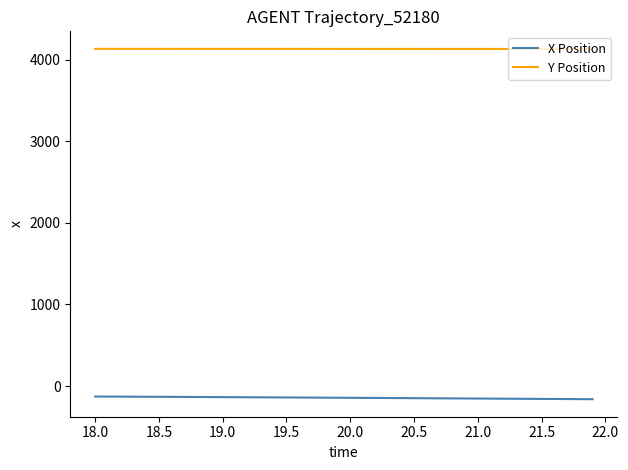

How many values in the Y Position series are below 4135?

19